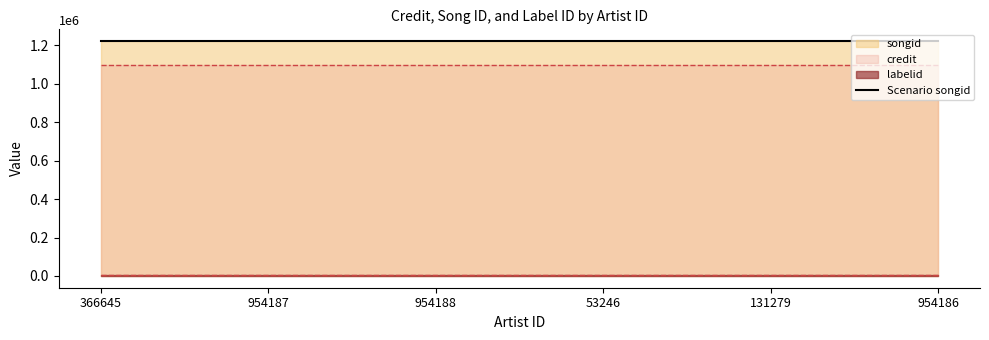

Which has a higher value, 53246 or 954187?

53246